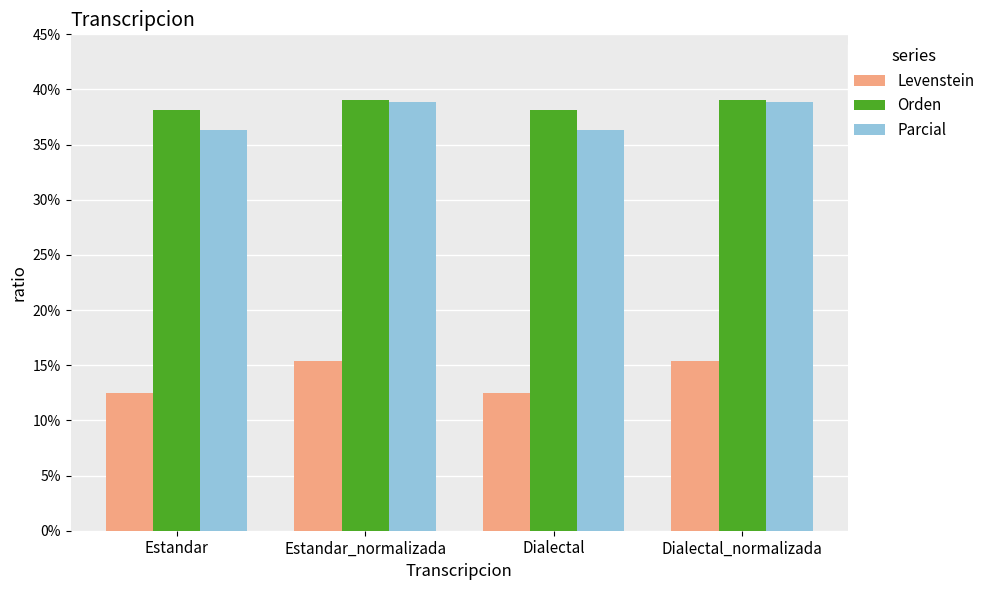

Read the Parcial value at Estandar.

36.4